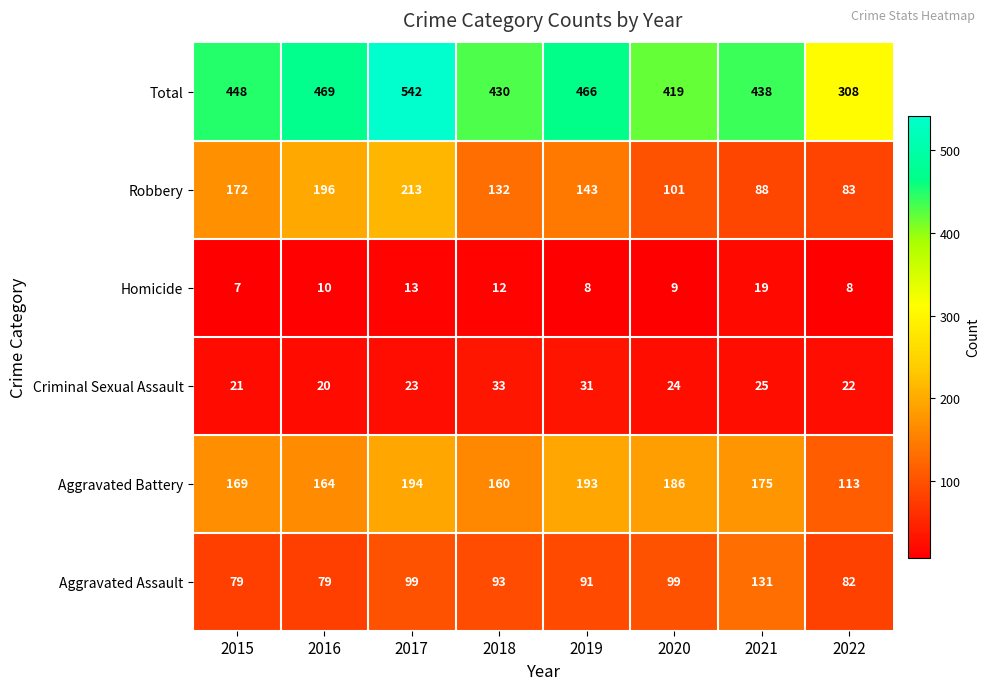

At how many categories does at least one series exceed 13?

8